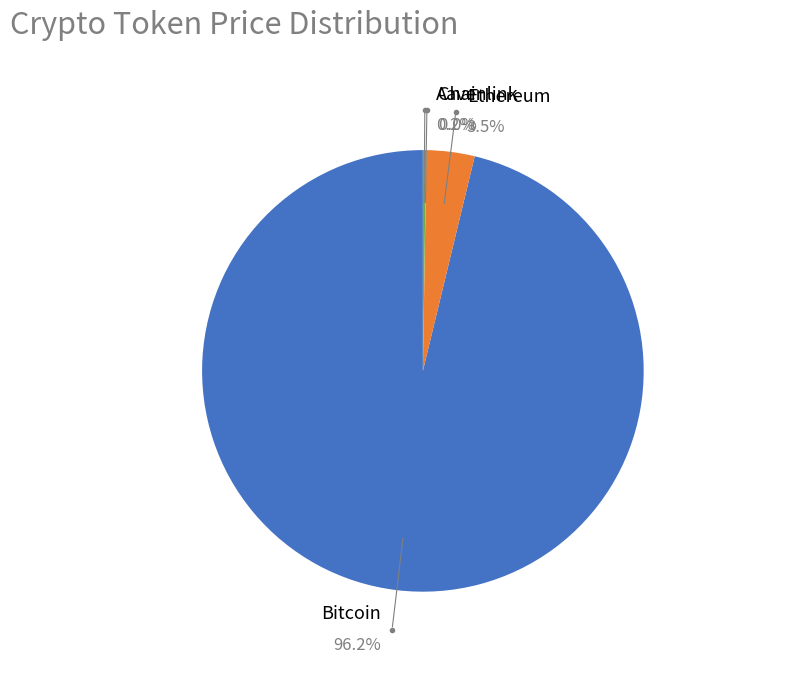

What is the change in value from Bitcoin to Chainlink?

-109452.3